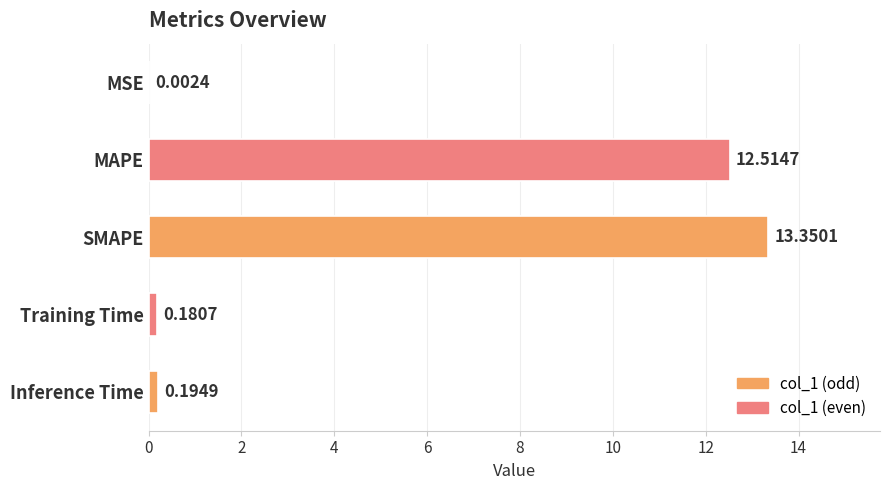

What is the sum of the values at SMAPE and Training Time?

13.5